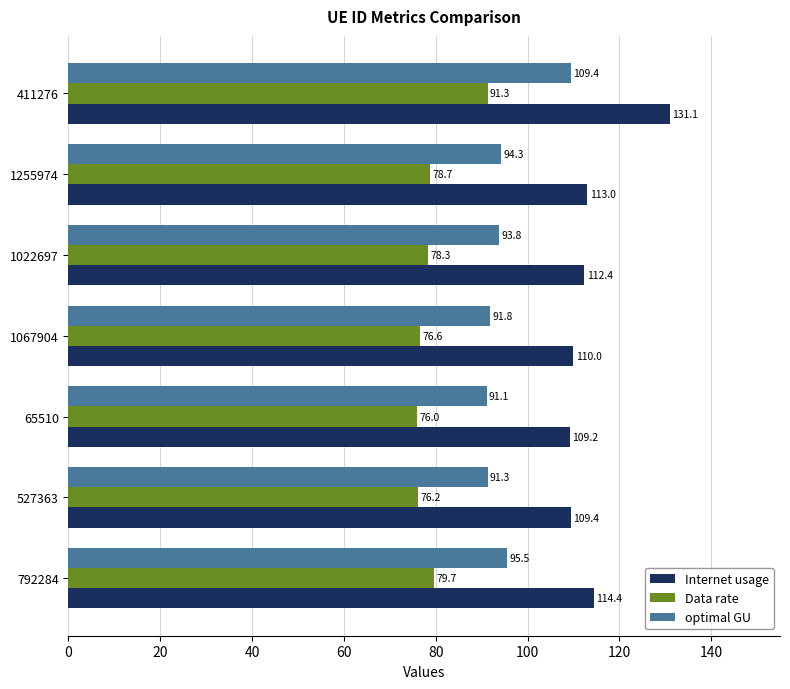

The value of optimal GU at 527363 is 91.3. True or false?

True